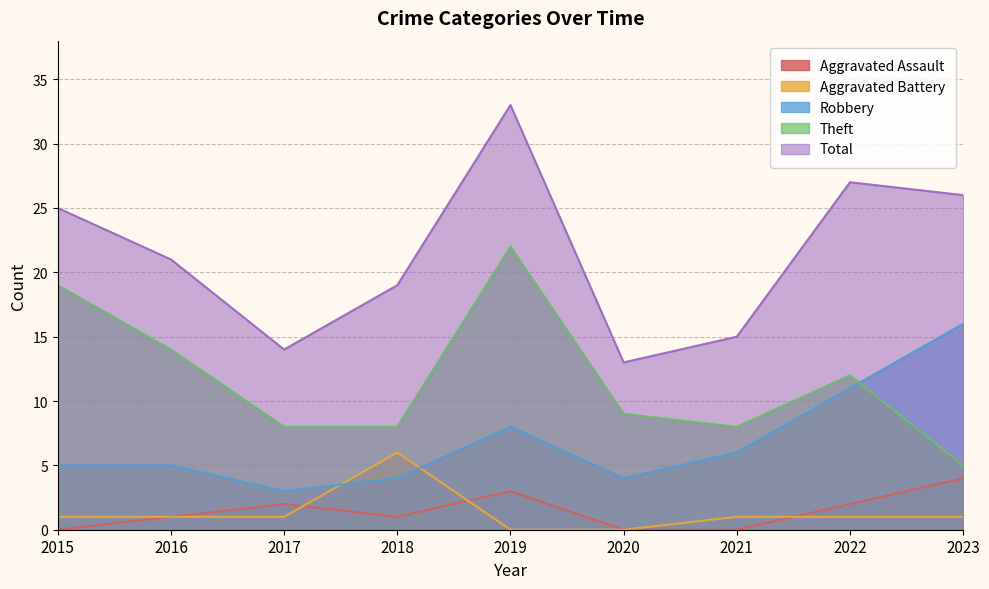

How many interior local peaks does the Total series have?

2